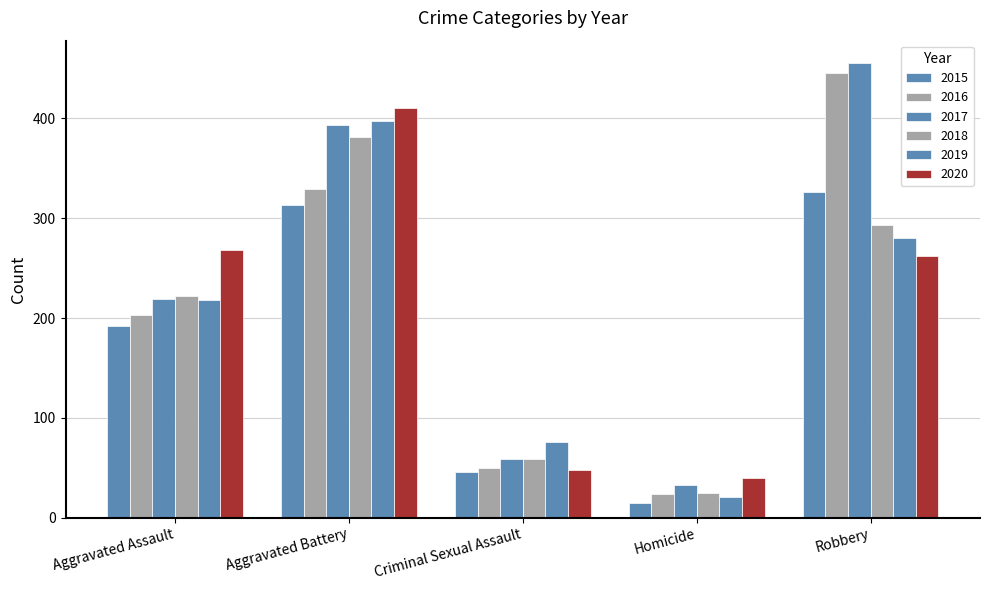

Reading right to left, transcribe all the data shown in this chart.

2015: 326	15	46	313	192
2016: 445	24	50	329	203
2017: 455	33	59	393	219
2018: 293	25	59	381	222
2019: 280	21	76	397	218
2020: 262	40	48	410	268